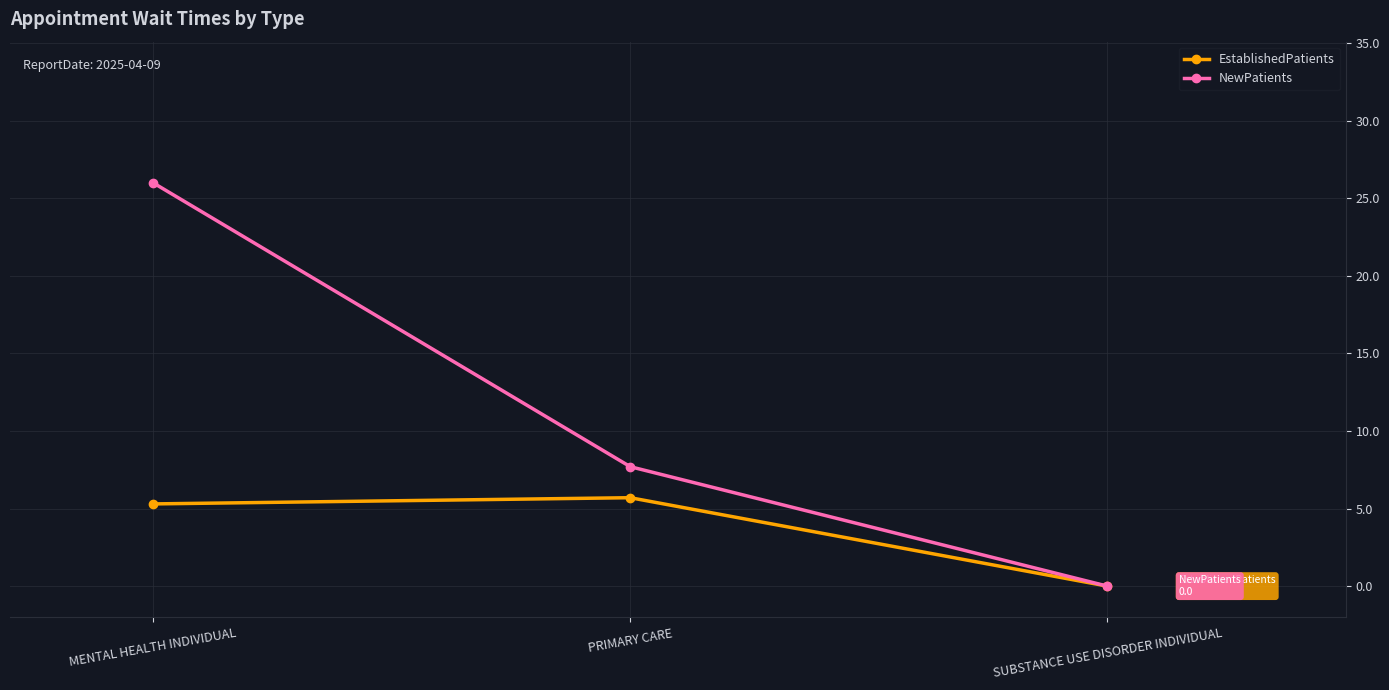

Reading left to right, extract all data points from this chart.

EstablishedPatients: 5.3	5.7	0.0
NewPatients: 26.0	7.7	0.0